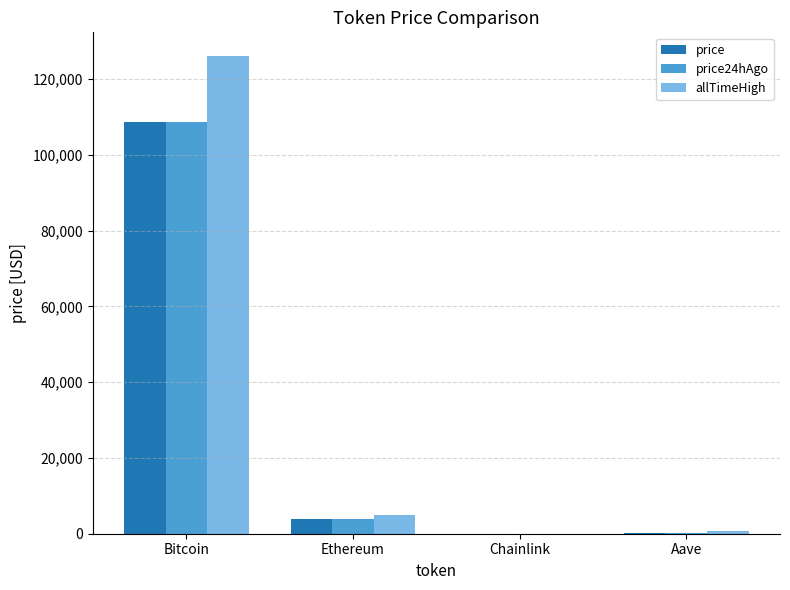

Which series has the largest range (max minus min)?

allTimeHigh